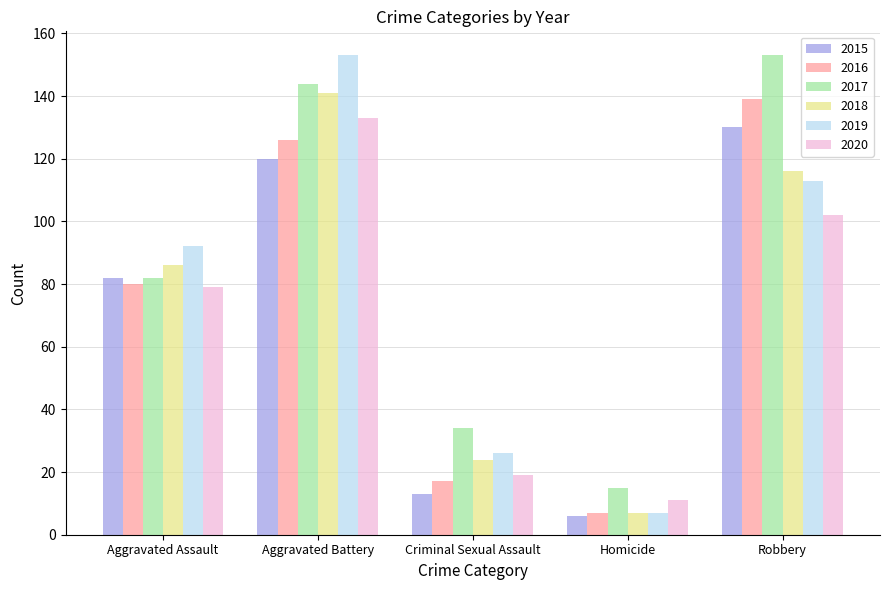

Are the bars horizontal?

No